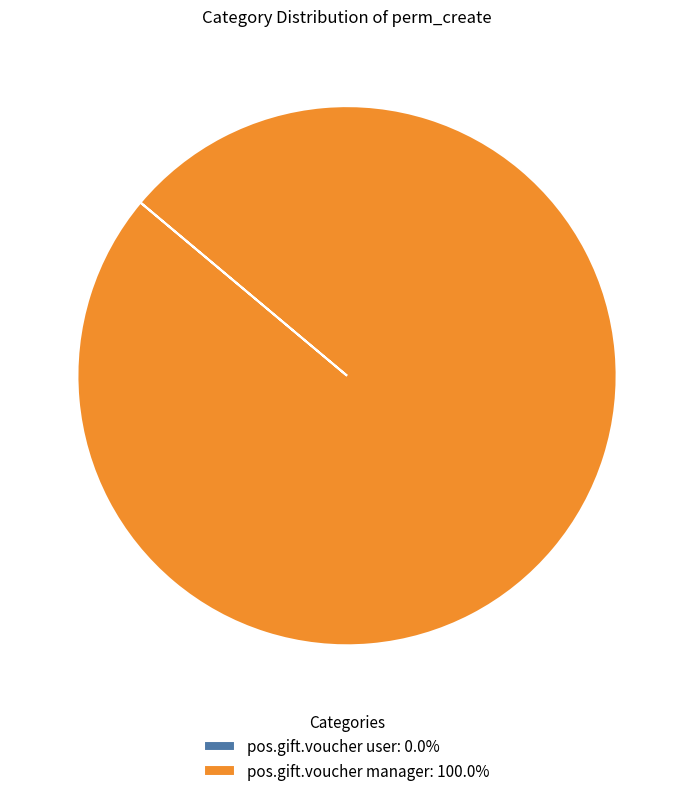

What is the majority slice?

pos.gift.voucher manager